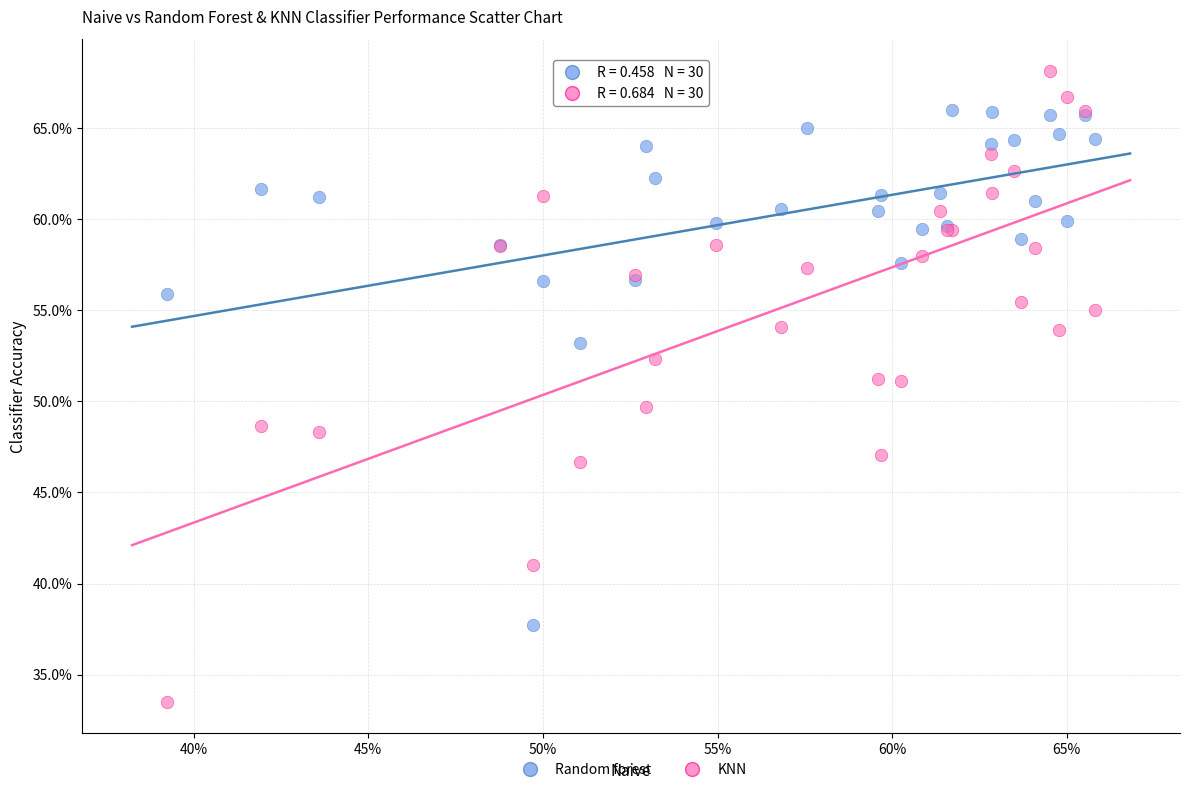

Which series contains the lowest Y value?

KNN